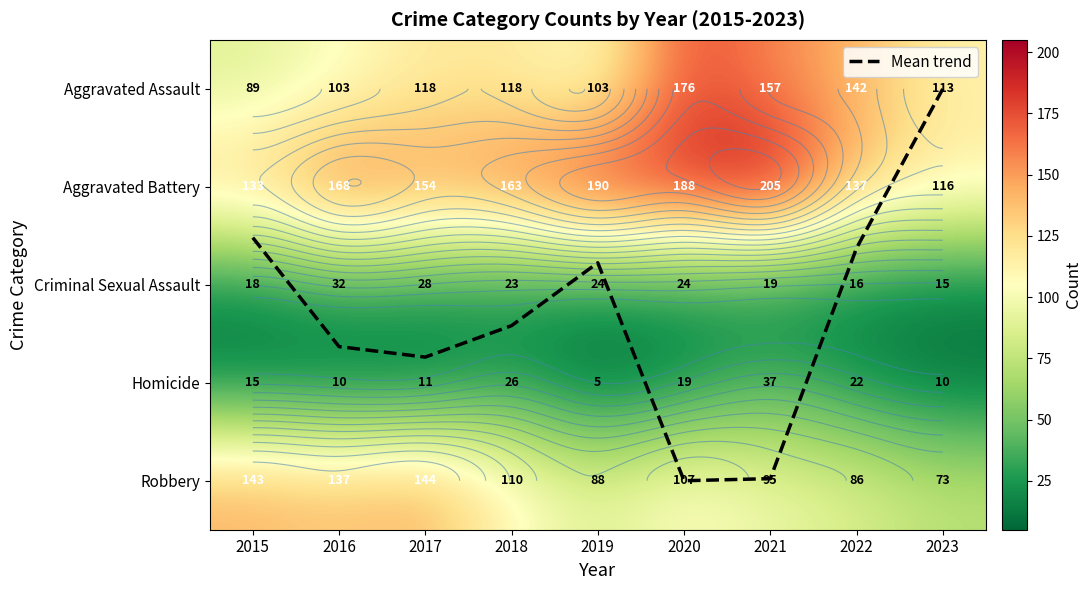

True or false: Homicide has a value of 2.9 at 2023.

False